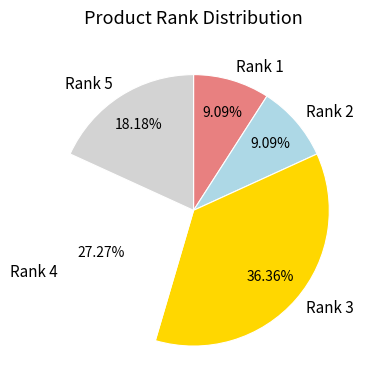

Is the sum of Rank 4 and Rank 3 greater than half?

Yes